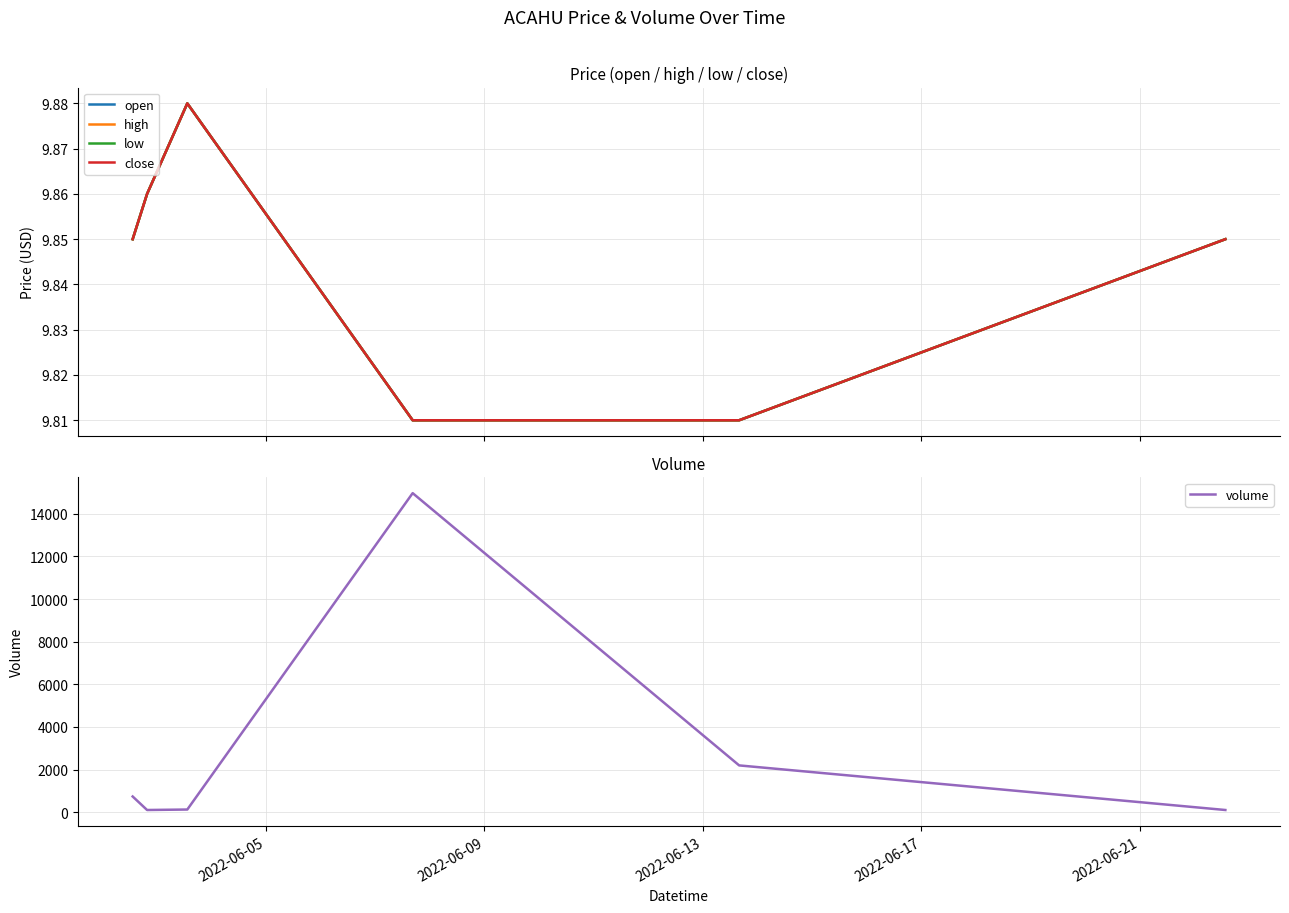

True or false: low has a value of 9.8 at 2022-06-21.

True